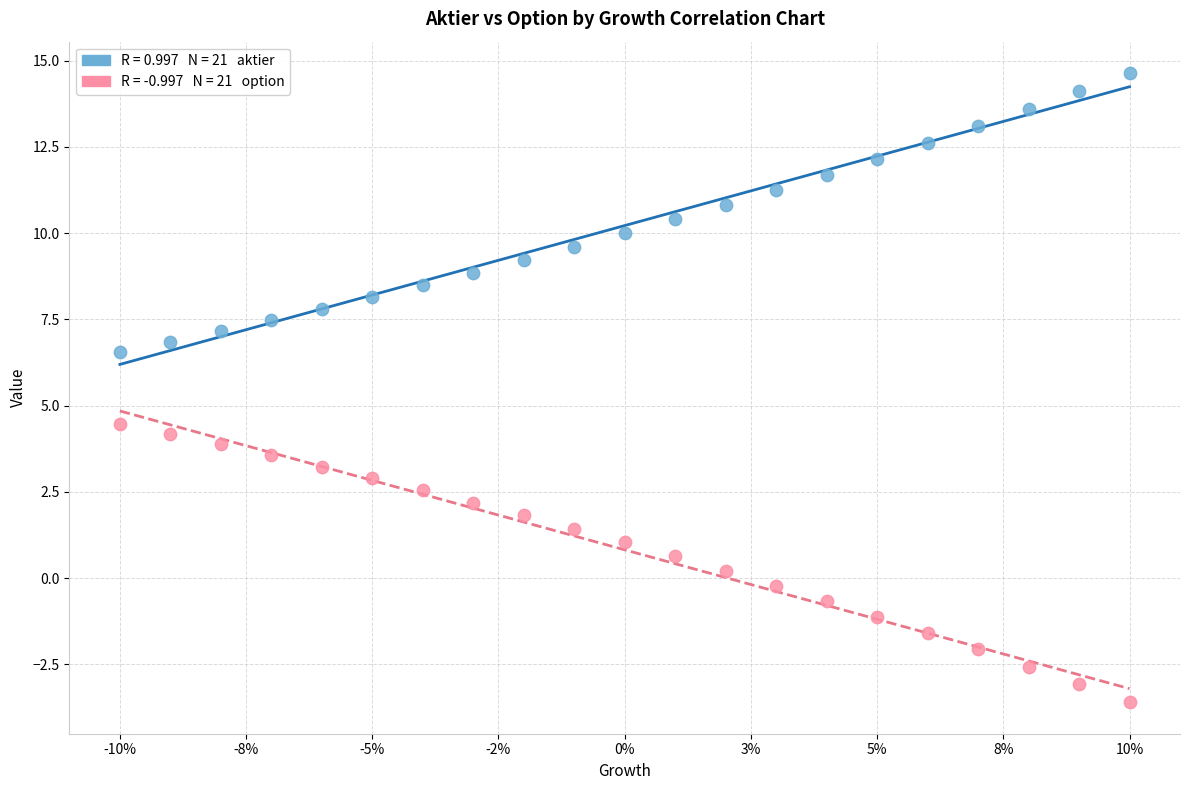

Across all data points, what is the range of Y values (max minus min)?

18.2